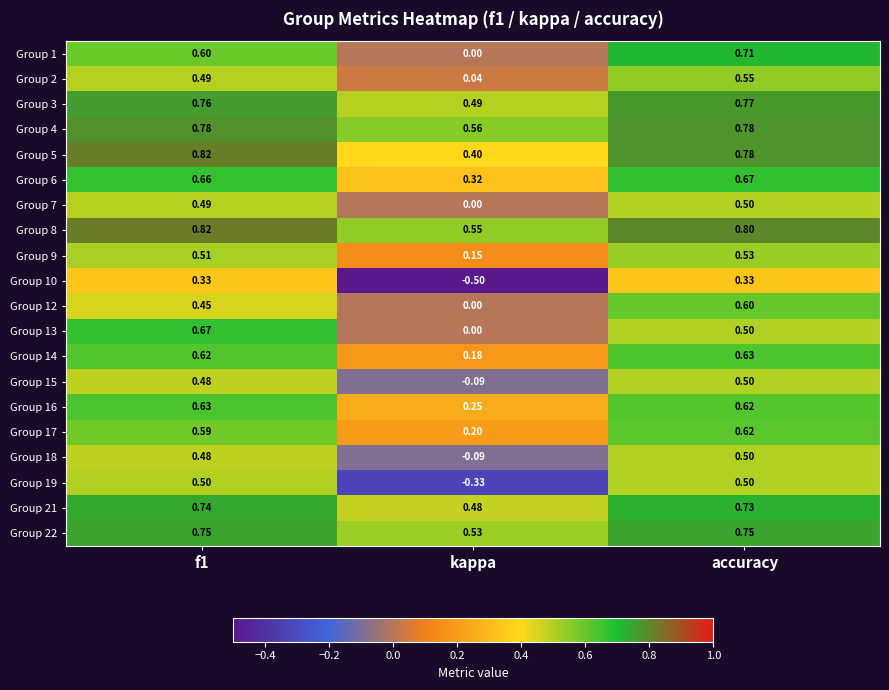

Which category has the lowest value across all series?

kappa